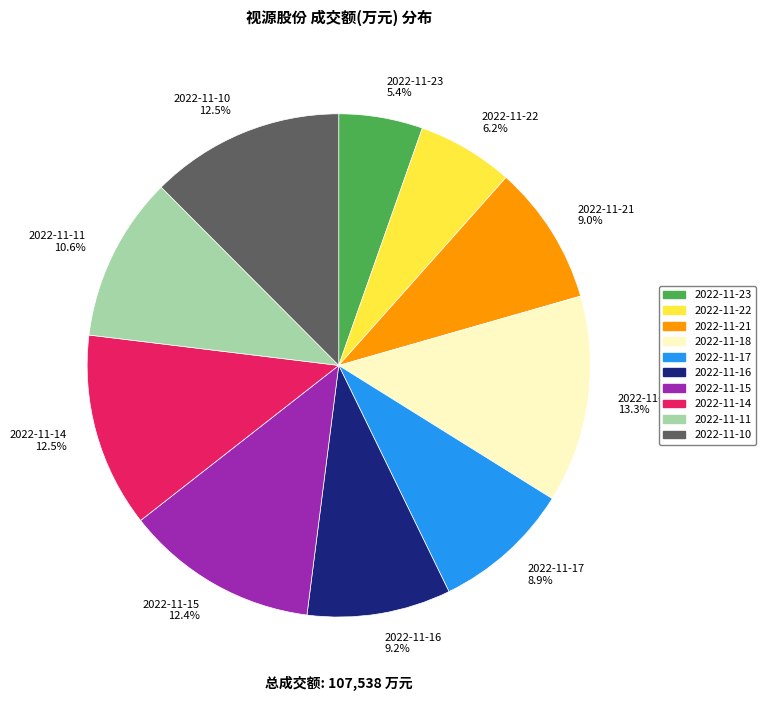

To the nearest percent, what portion does 2022-11-17 represent?

9%